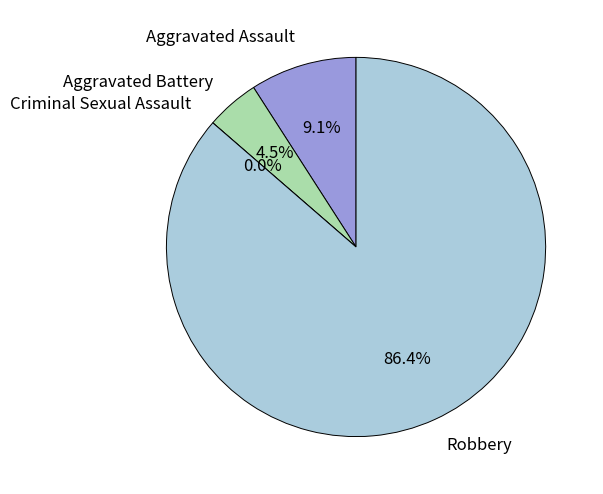

What is the change in value from Criminal Sexual Assault to Robbery?

+19